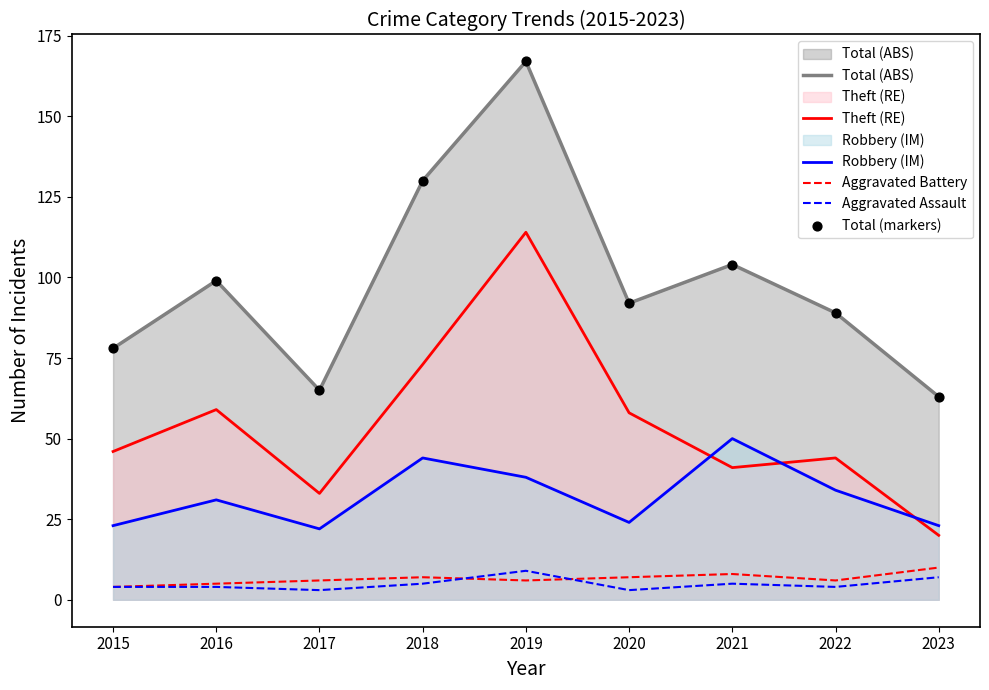

At how many categories does at least one series exceed 35?

9